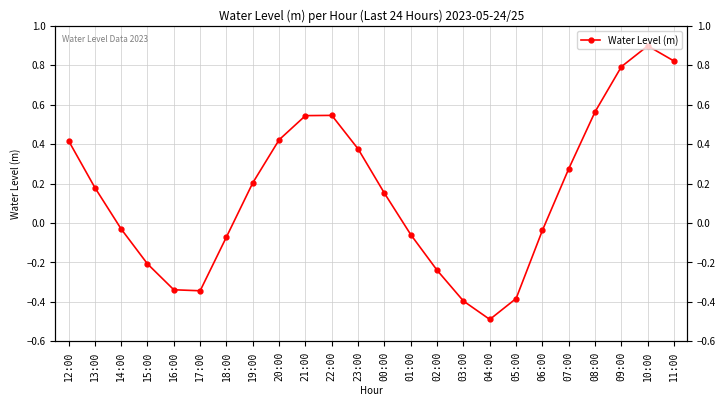

At which category does the data reach its first local valley?

17:00